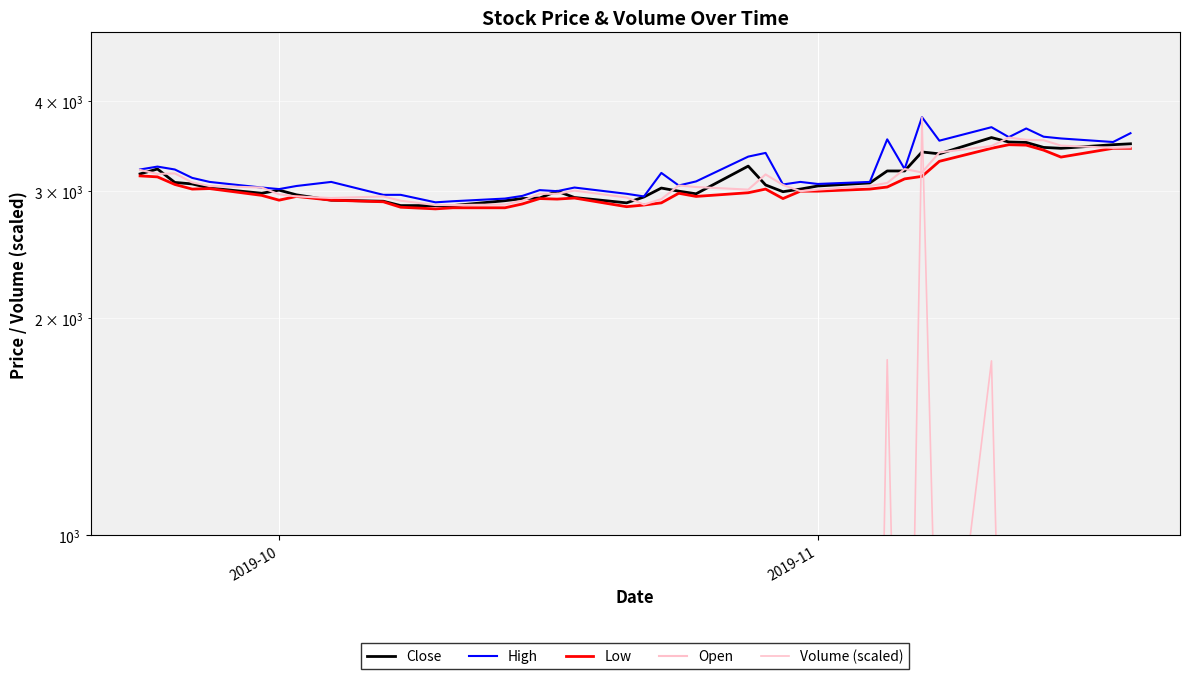

True or false: Close and Low intersect in this chart.

False